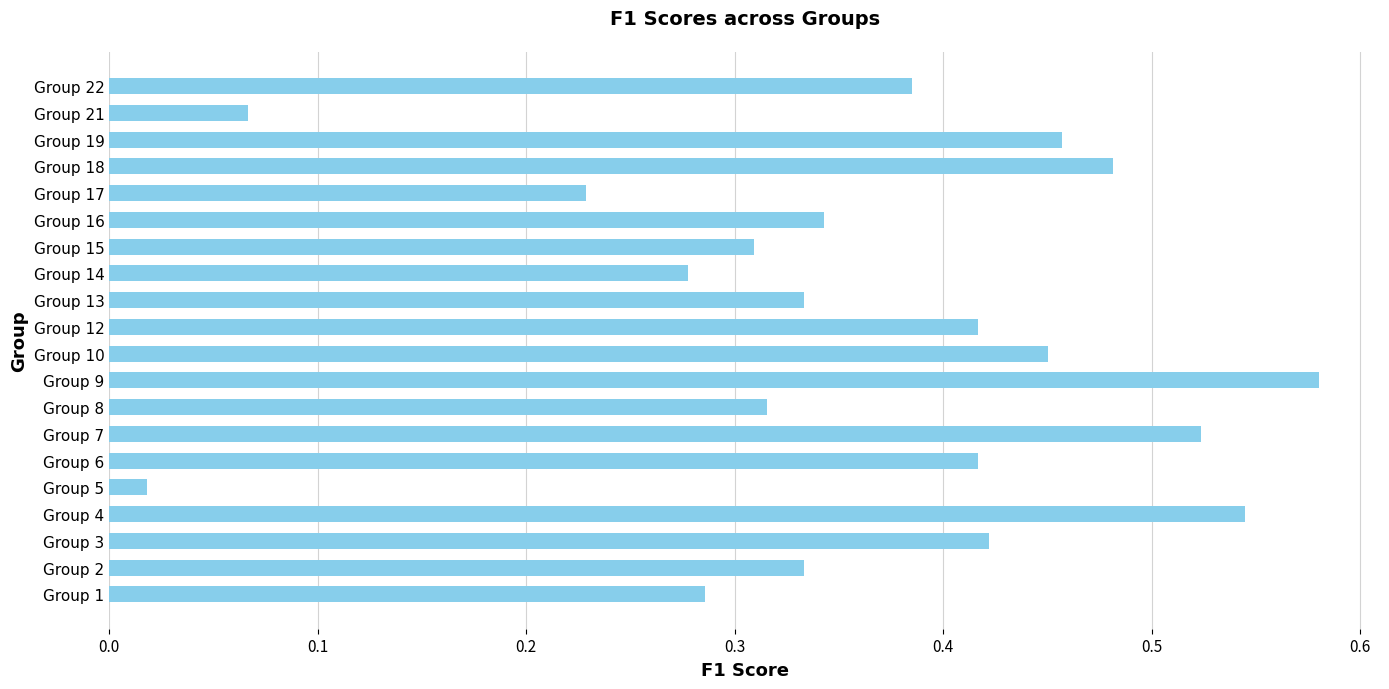

At which category does the chart reach its peak across all series?

Group 9